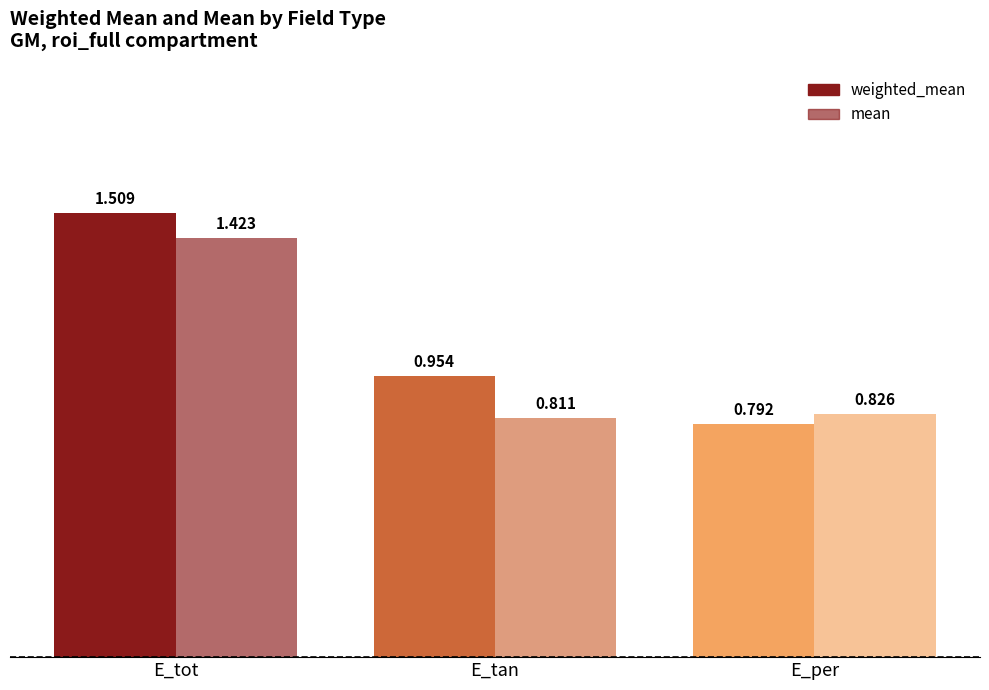

How many mean values are between 0 and 1?

2